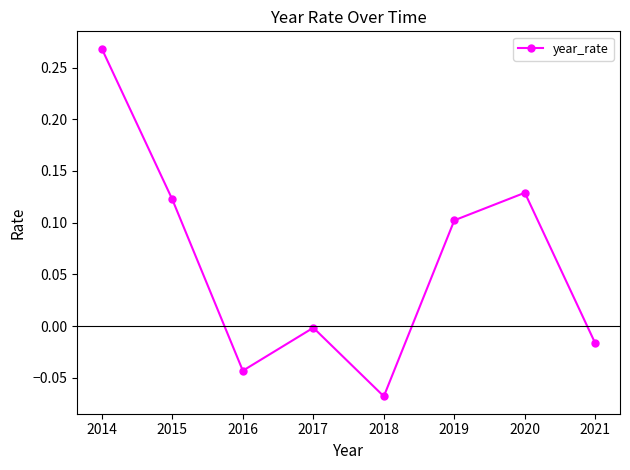

Which label corresponds to the largest value in the chart?

2014